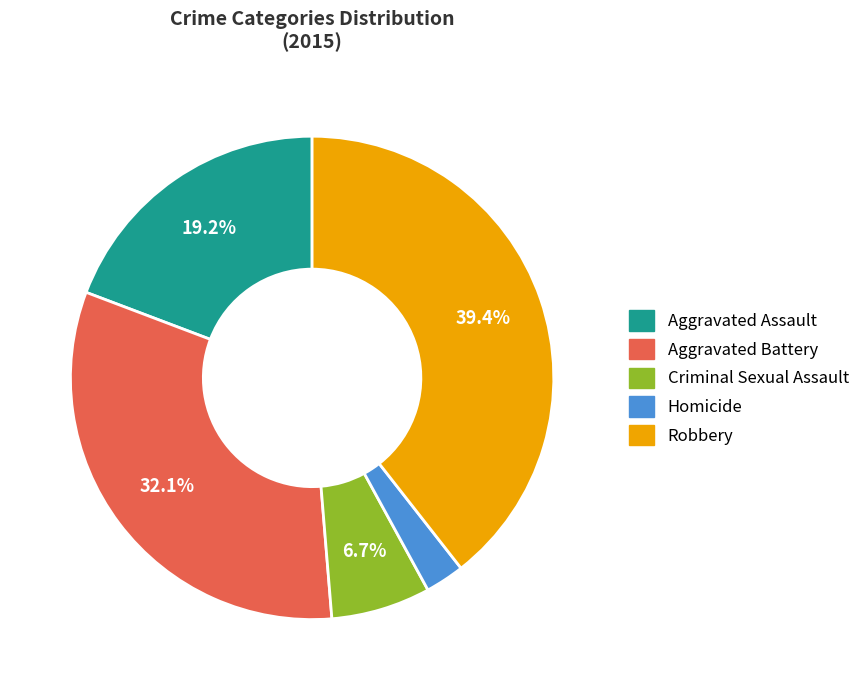

What percentage is the Homicide slice, to the nearest percent?

3%